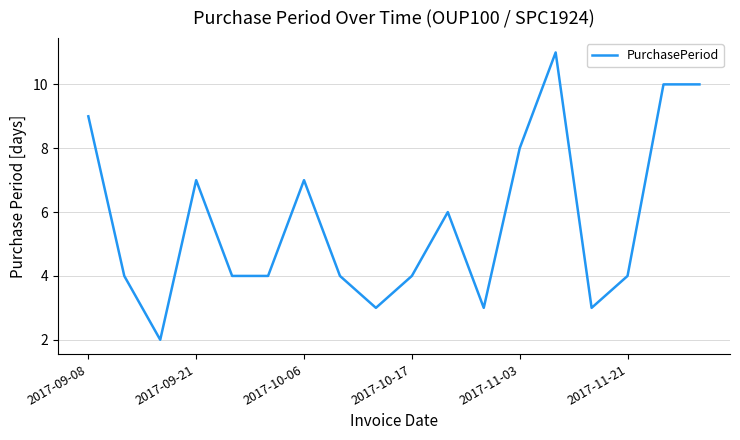

What is the maximum value shown in the chart?

11